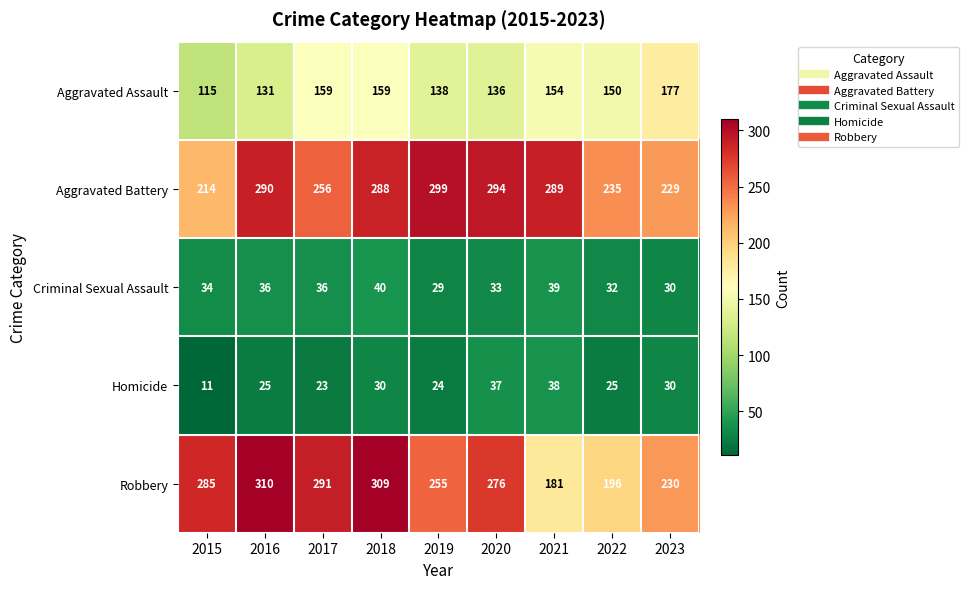

What is the maximum value shown in the chart?

310